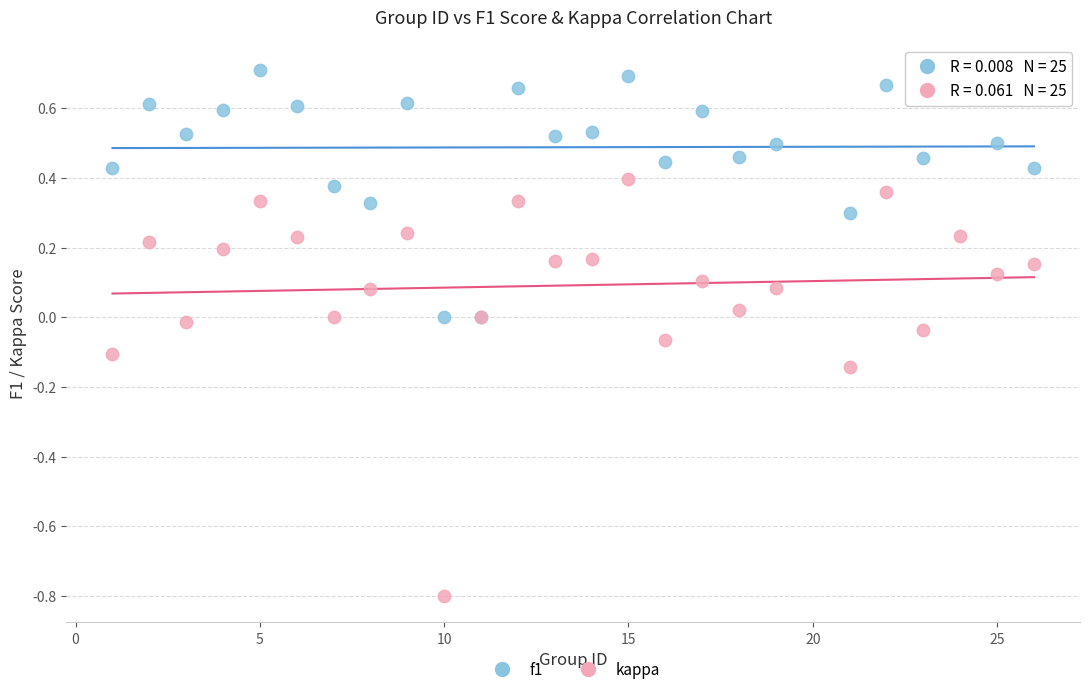

What are all the series names shown in the legend?

f1, kappa